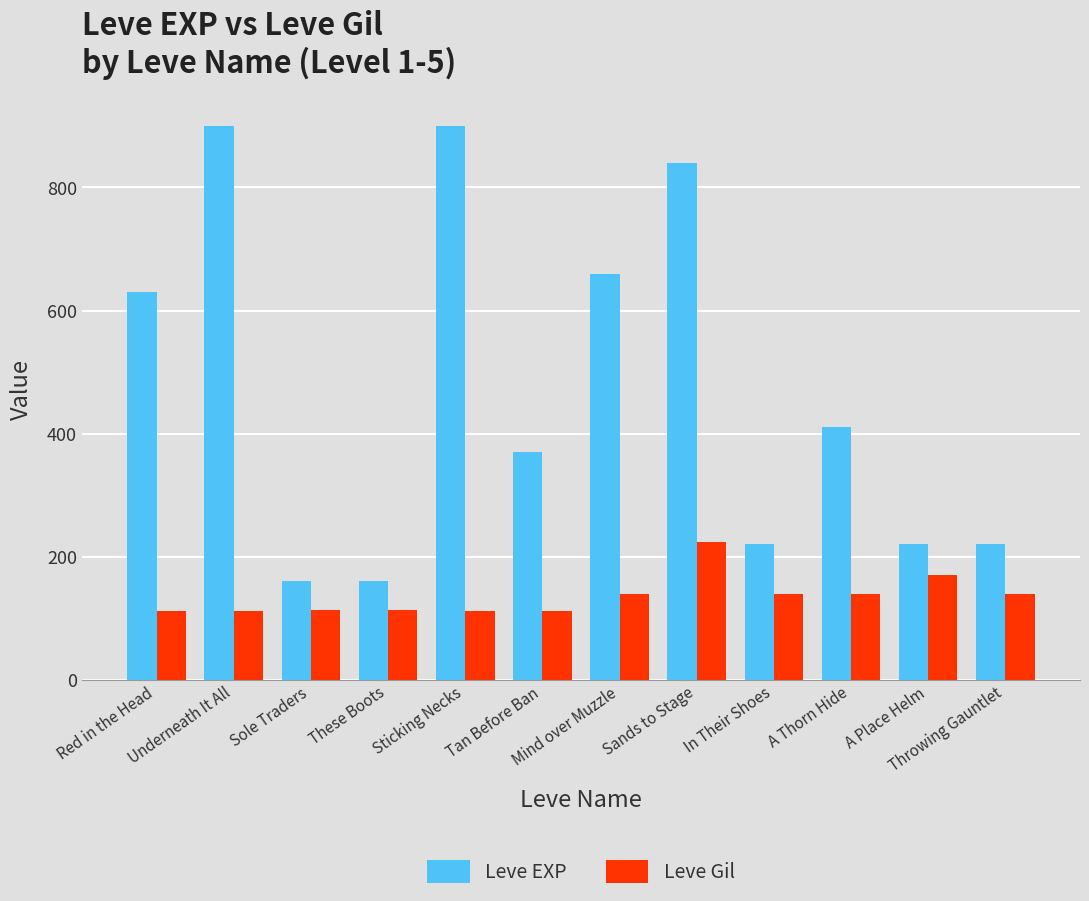

Which series has the largest range (max minus min)?

Leve EXP